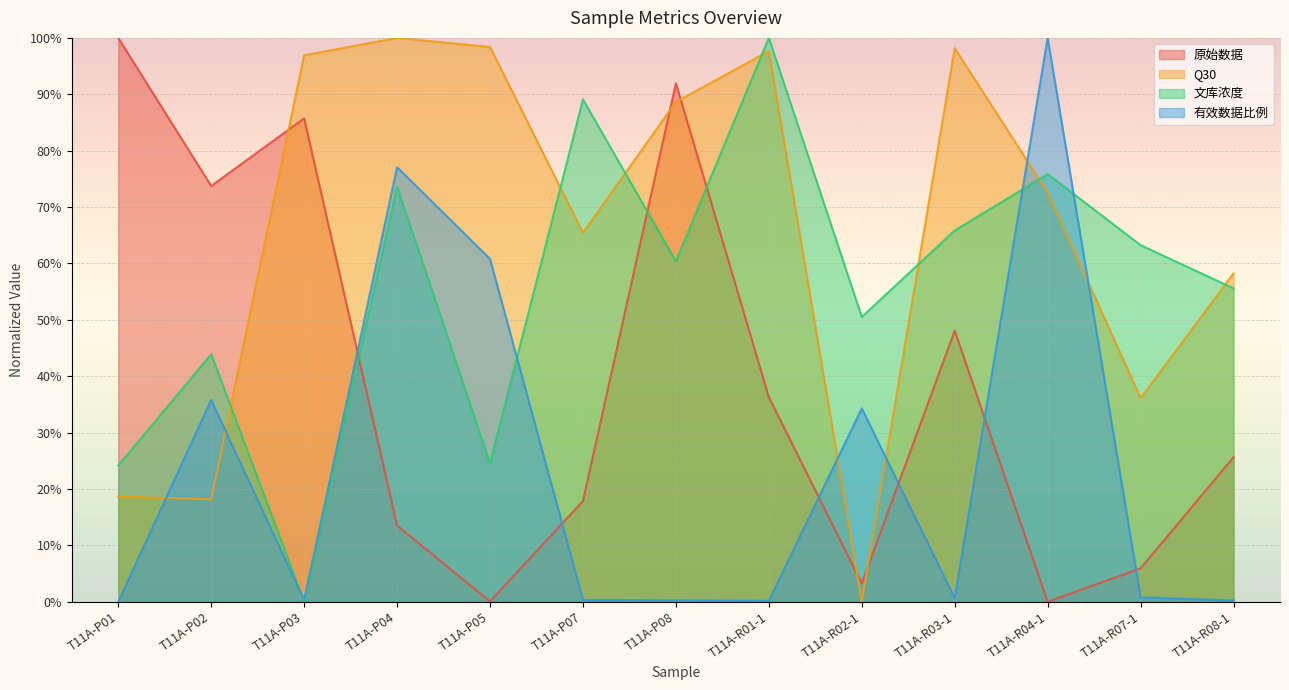

Is the value of 文库浓度 at T11A-P01 greater than the value of 原始数据 at T11A-P01?

No